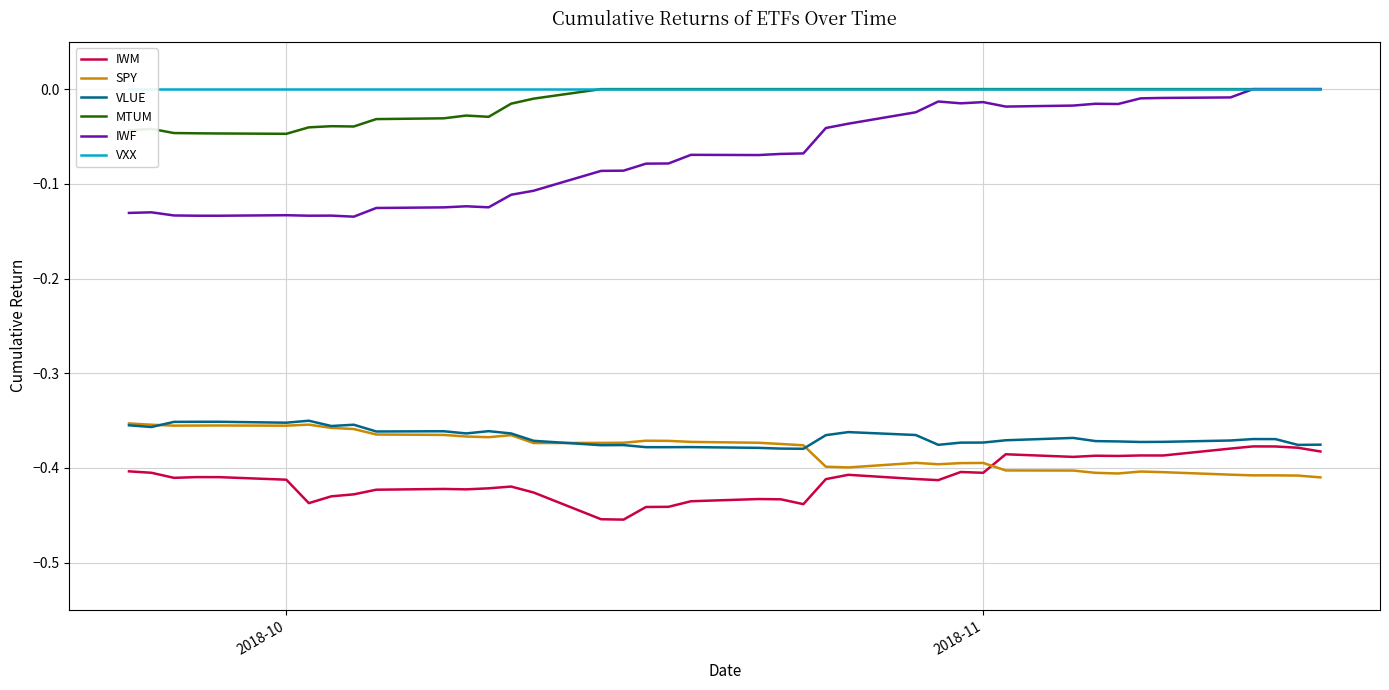

True or false: SPY and IWF intersect in this chart.

False